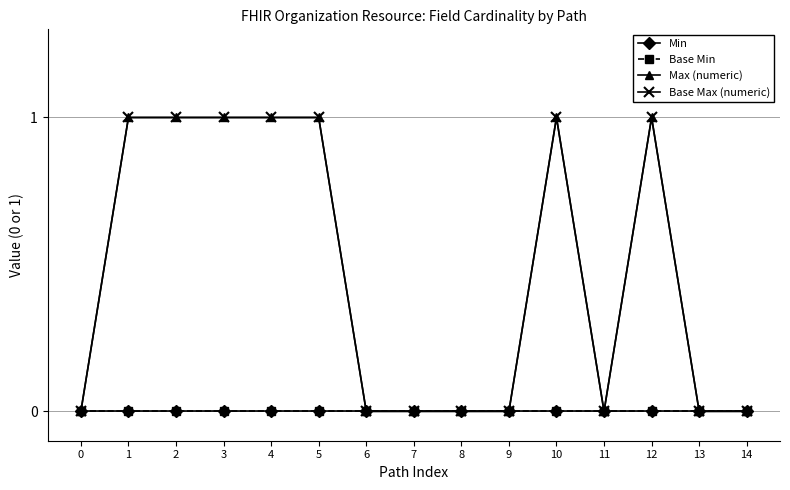

Between 5 and 11, which series saw the biggest shift?

Max (numeric)